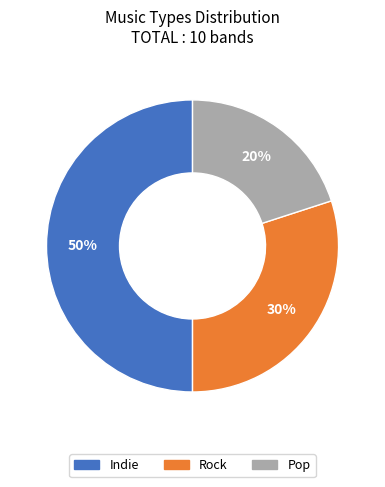

True or false: Rock accounts for 16% of the total.

False